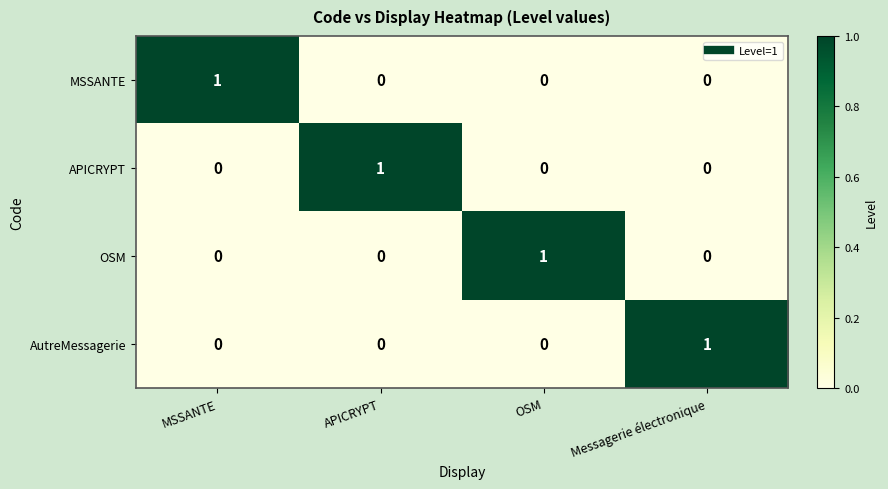

At how many categories does at least one series exceed 0?

4